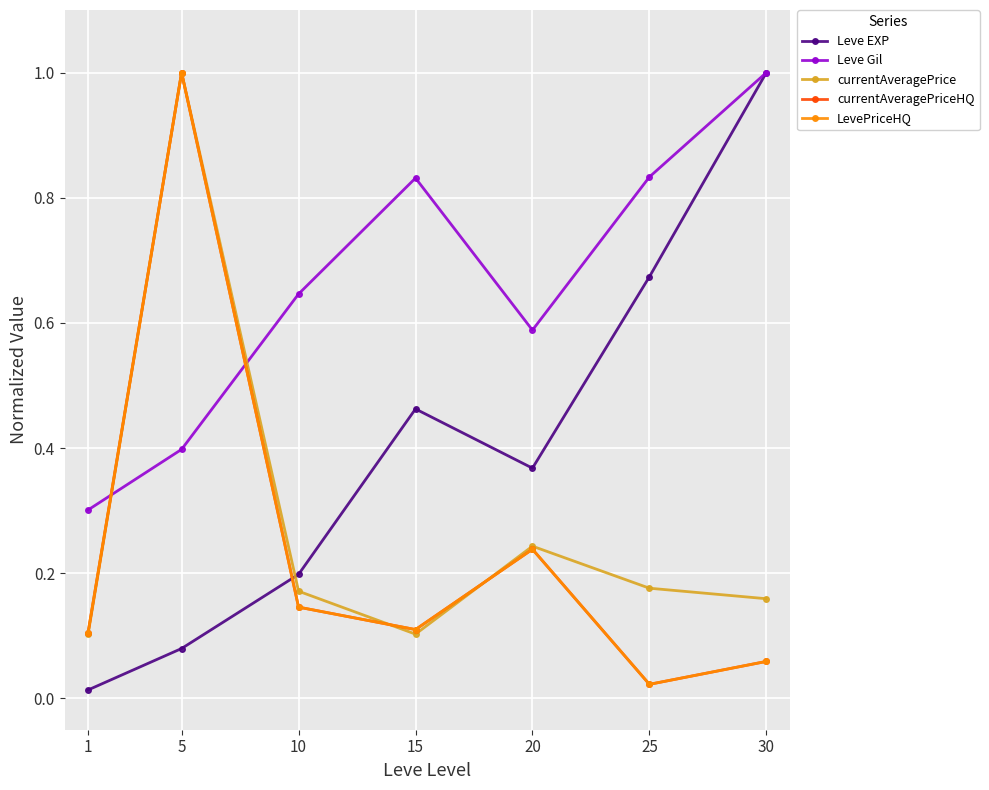

What is the spread (max minus min) of values at 25?

0.8